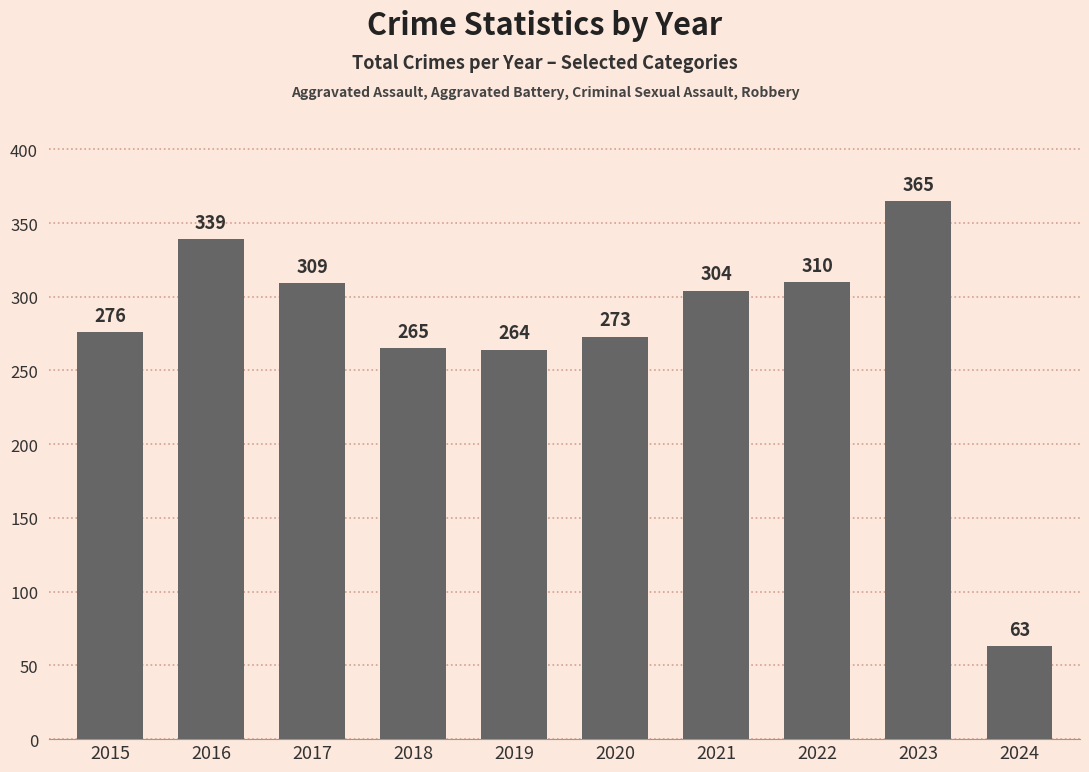

Reading left to right, list all the values displayed in this chart.

276	339	309	265	264	273	304	310	365	63